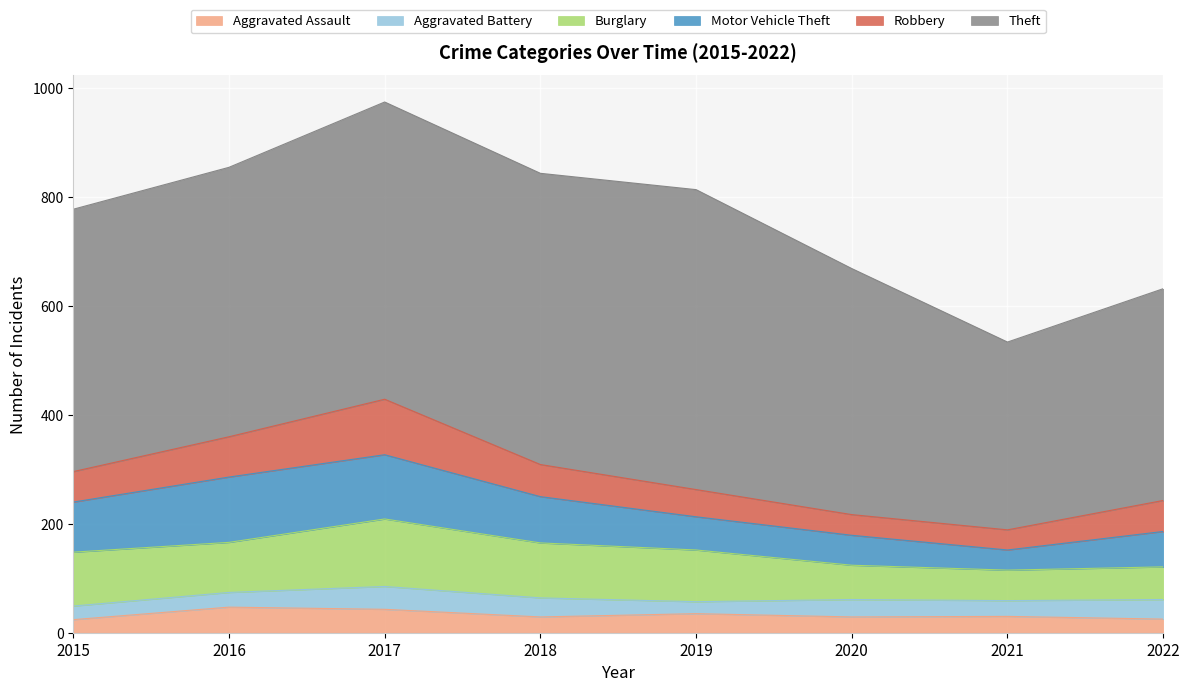

Between 2021 and 2022, which series saw the biggest shift?

Theft